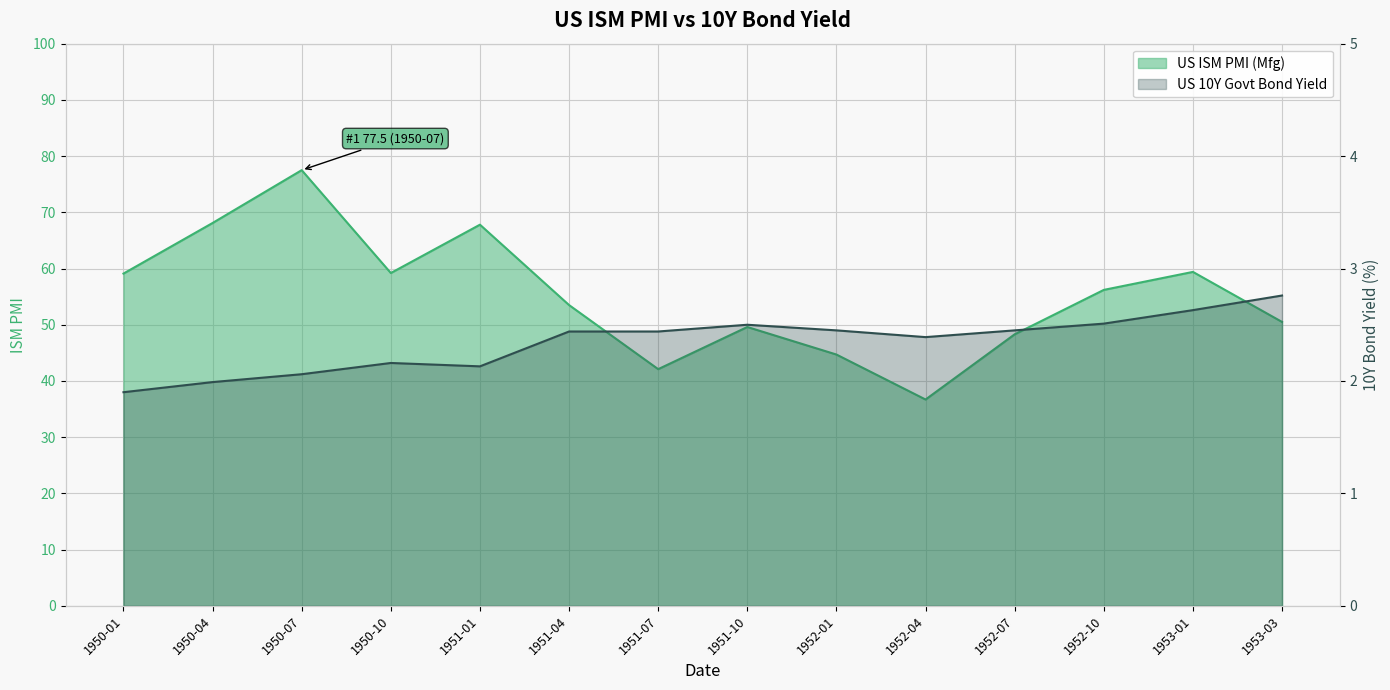

What is the value of the US ISM PMI (Mfg) point at the 11th from the left?

48.3